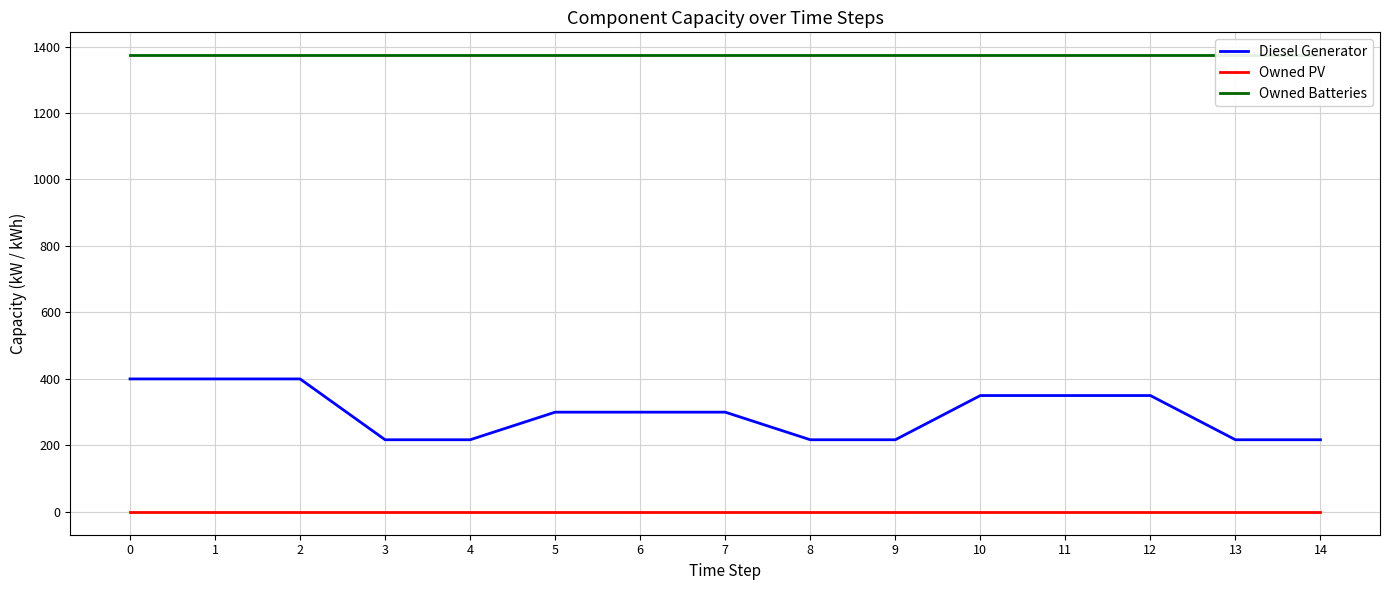

What is the spread (max minus min) of values at 13?

1374